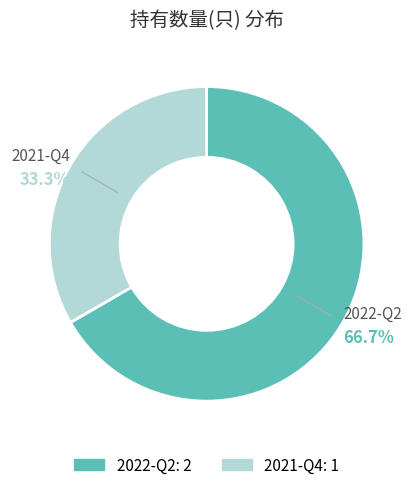

What is the ratio of the value at 2021-Q4 to the value at 2022-Q2?

0.5